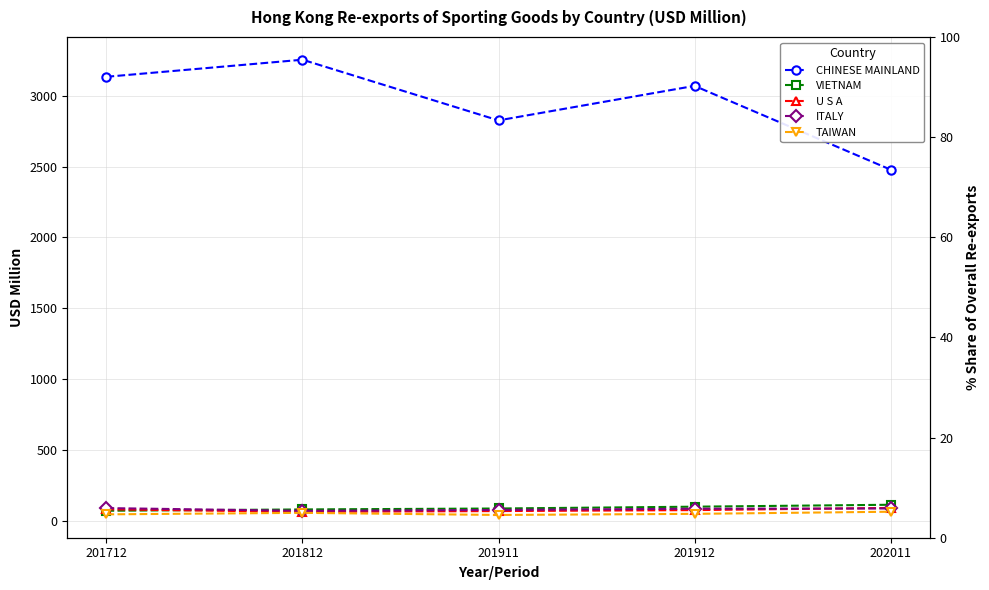

At which label does ITALY first exceed 85?

201712